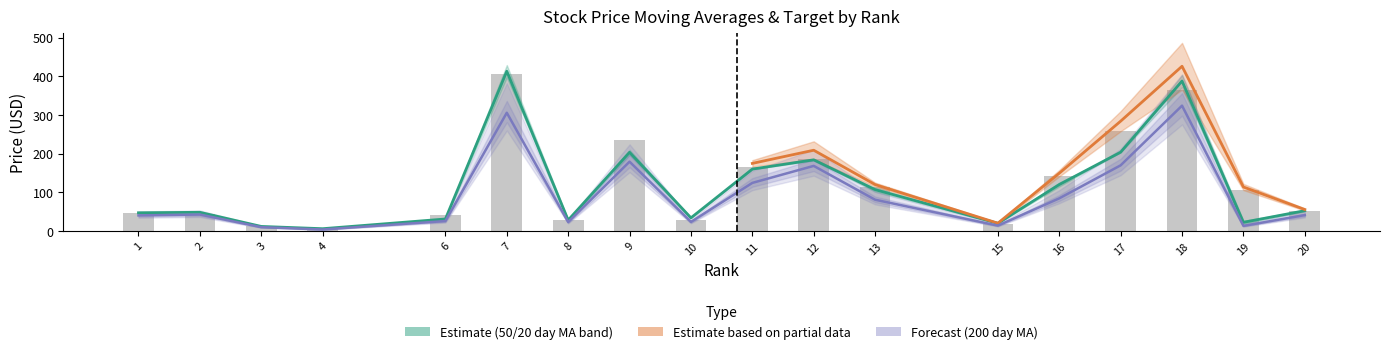

How many groups of bars are there?

18